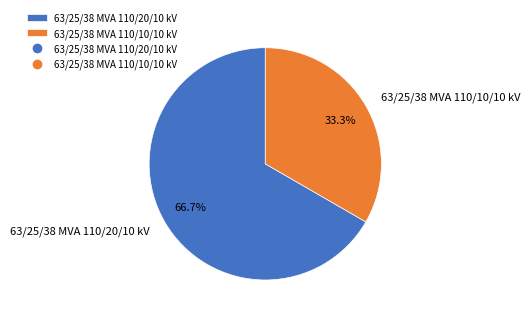

To the nearest percent, what is the difference between the 63/25/38 MVA 110/10/10 kV and 63/25/38 MVA 110/20/10 kV slice percentages?

33%